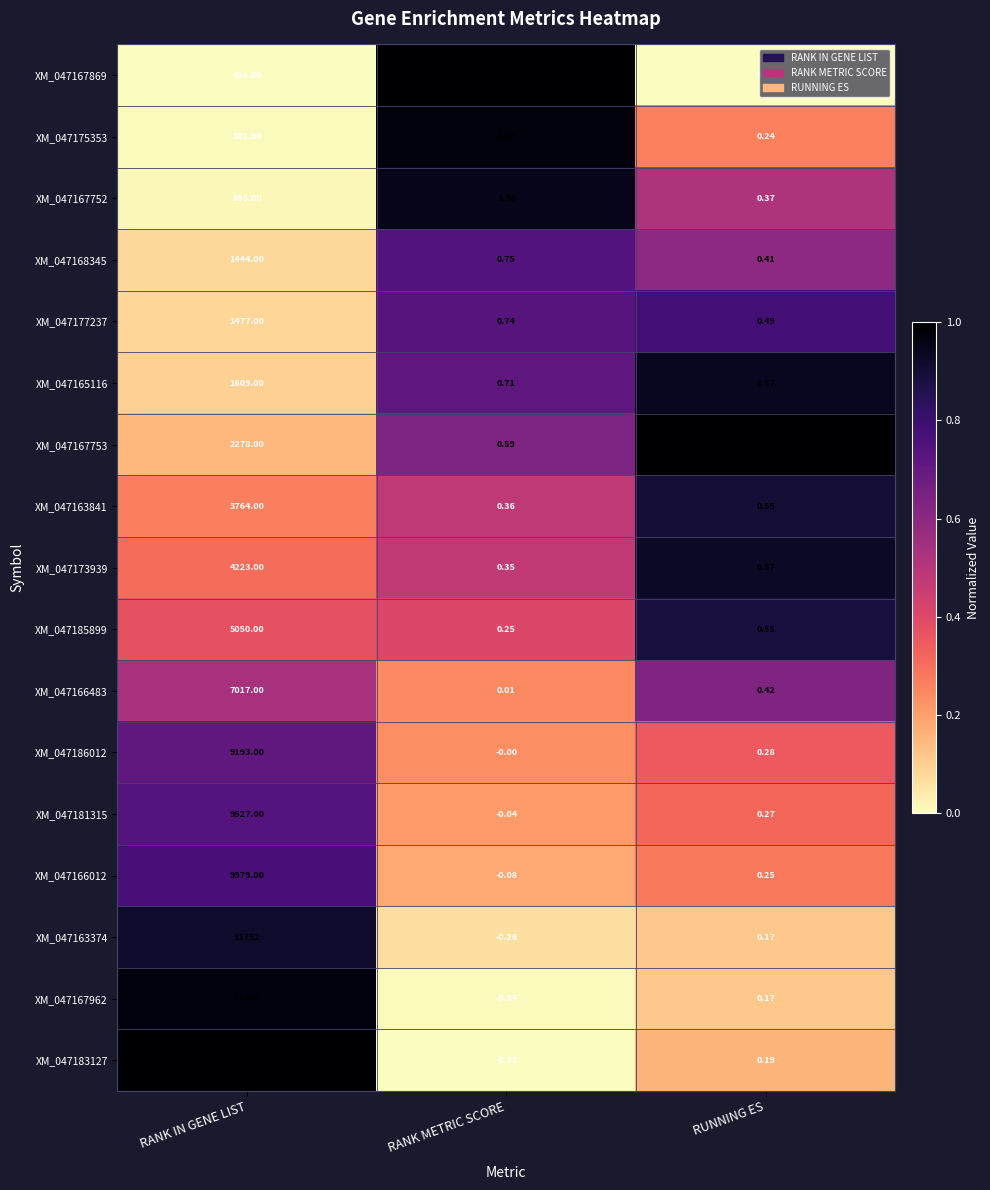

Which category has the highest value in the XM_047165116 series?

RANK IN GENE LIST